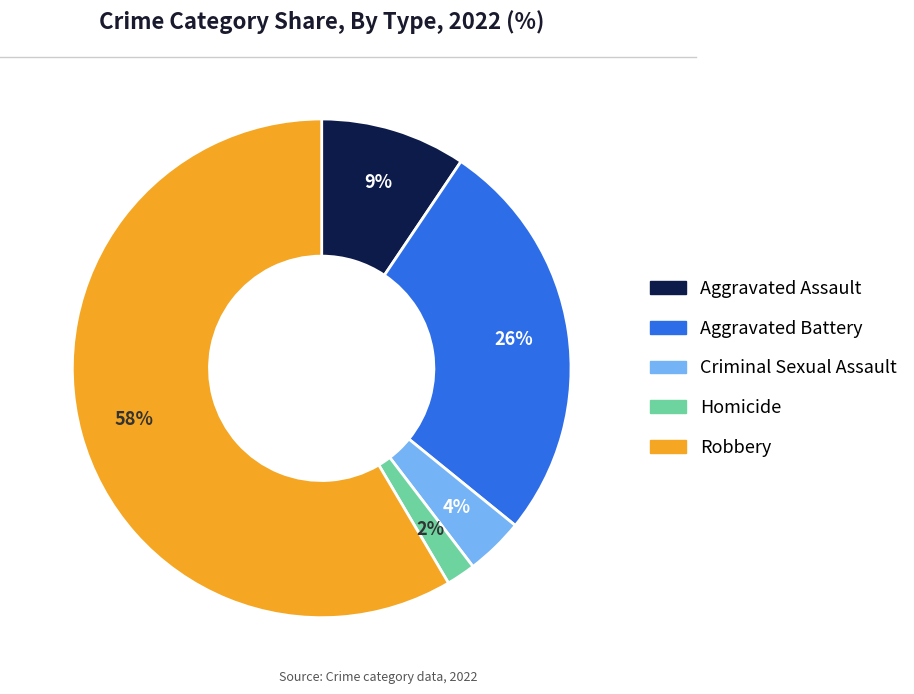

Which slice is the largest?

Robbery